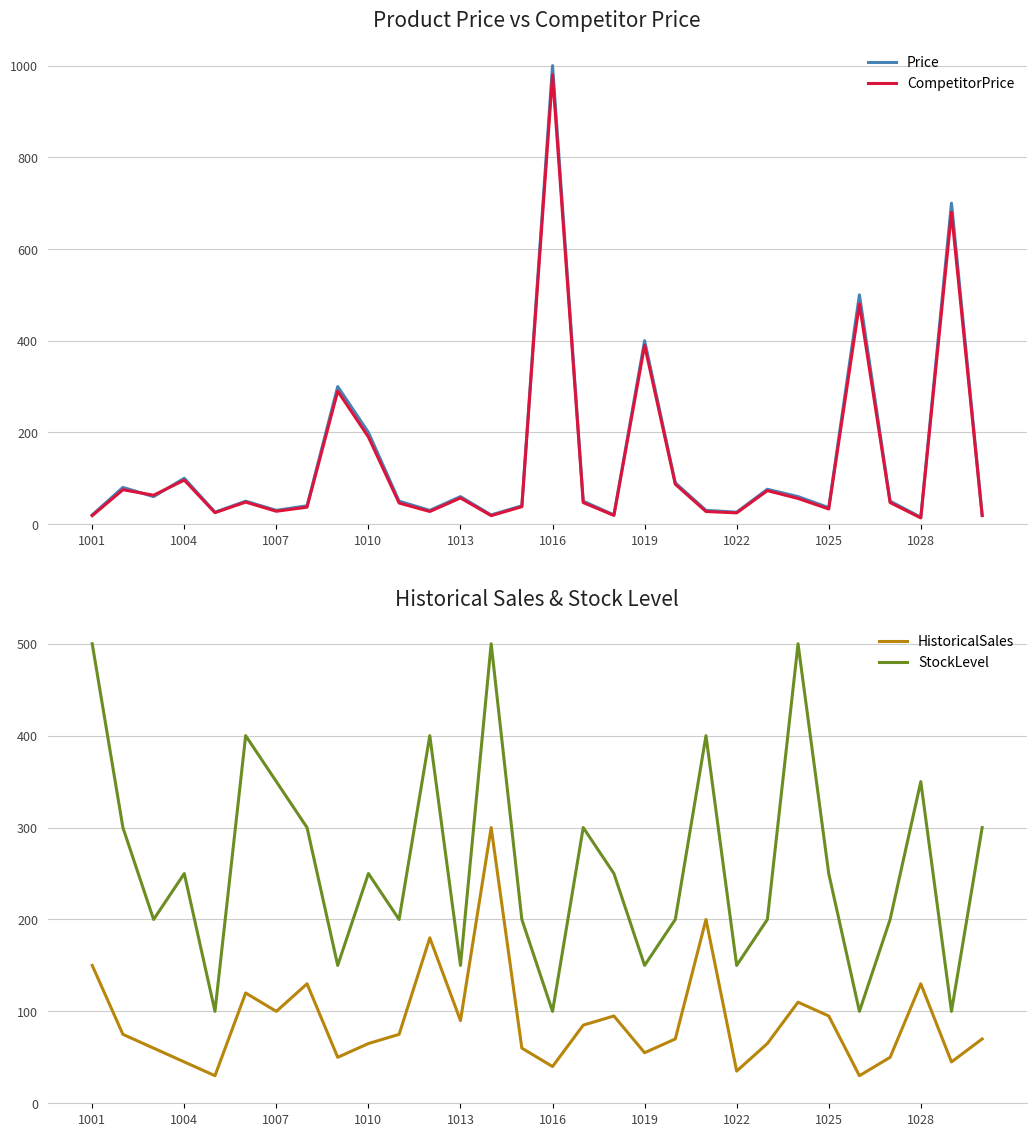

At 25, list the series in order from largest to smallest.

Price, CompetitorPrice, StockLevel, HistoricalSales